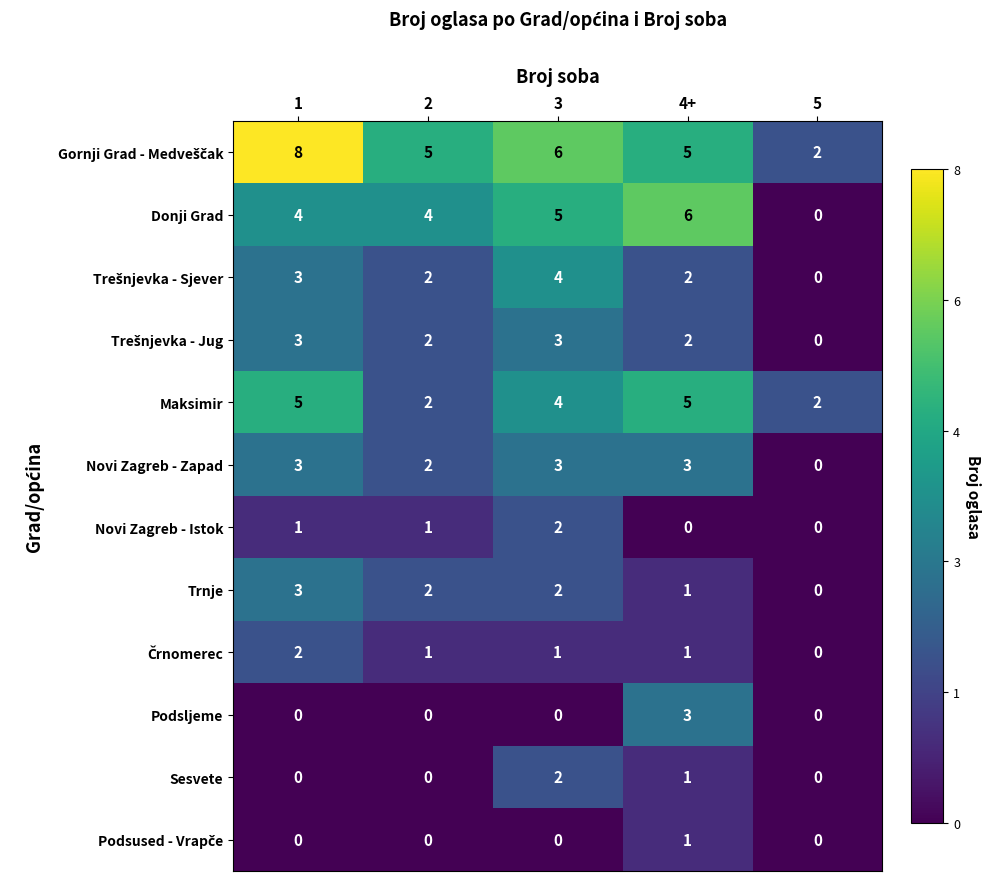

The Trnje series shows 3 at 1. True or false?

True